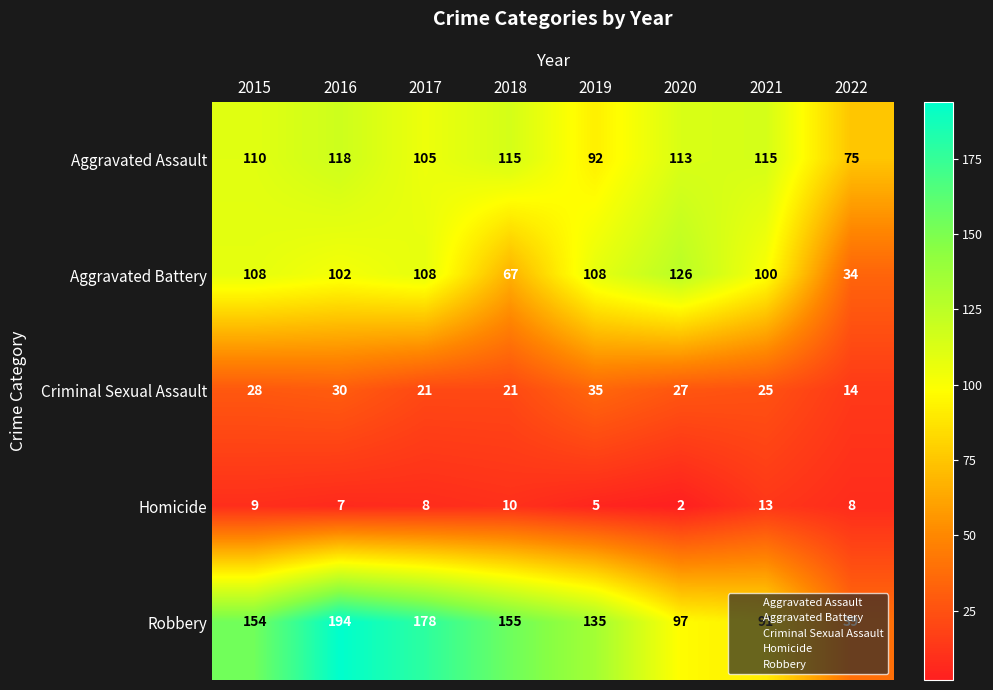

The value of Homicide at 2018 is 14. True or false?

False